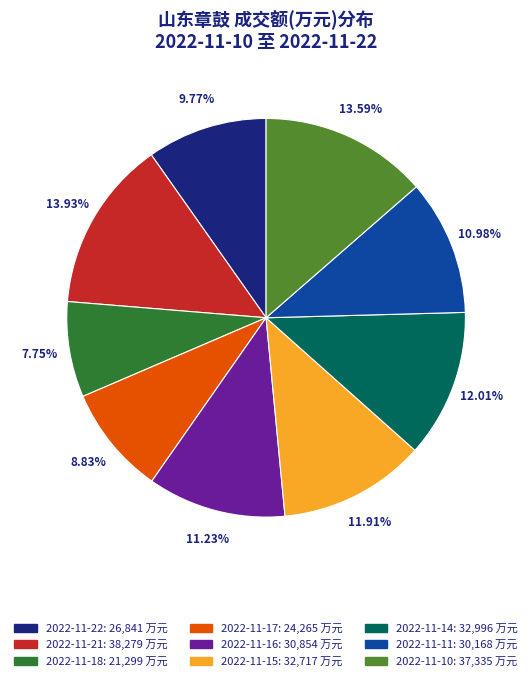

How many slices are in this pie chart?

9